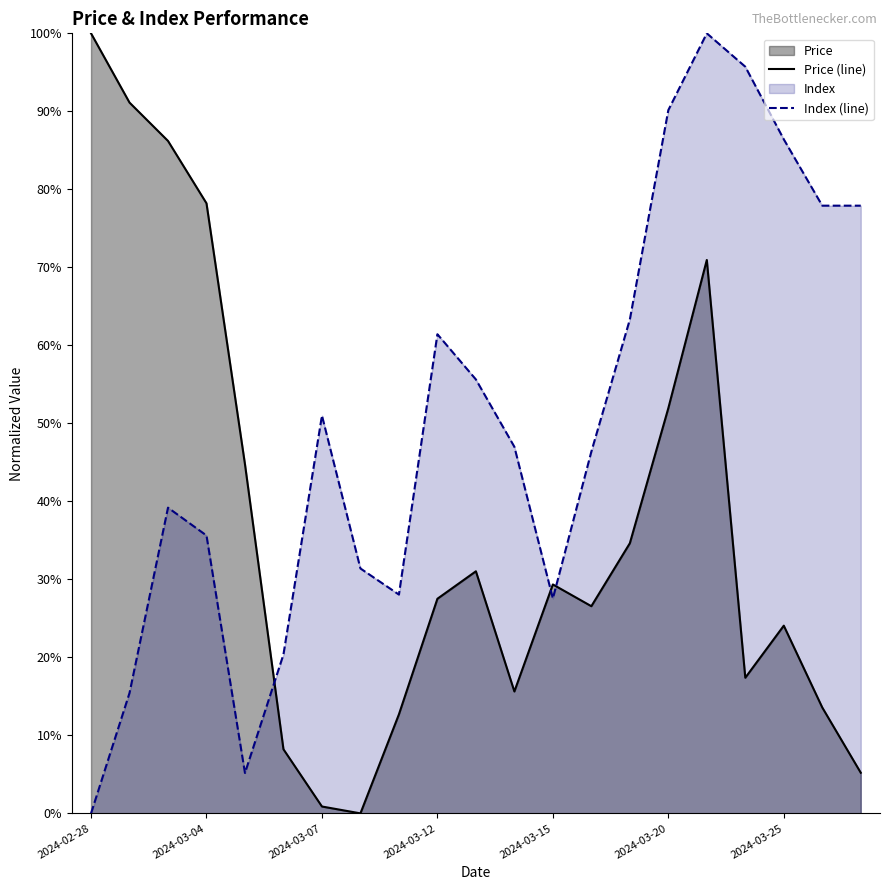

List the series in order of their overall mean, highest first.

Index (line), Price (line)